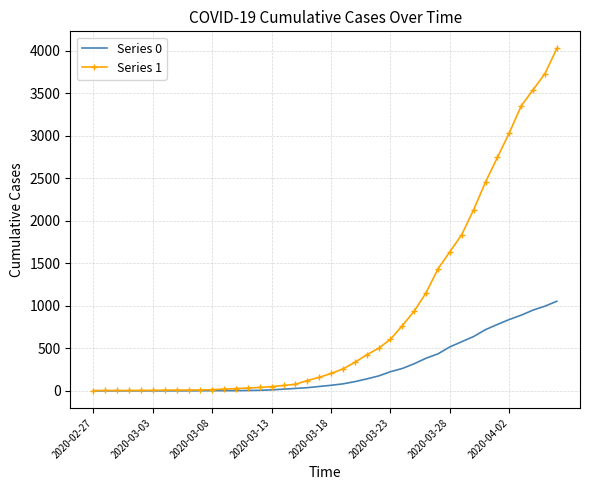

Which series has the widest spread of values?

Series 1